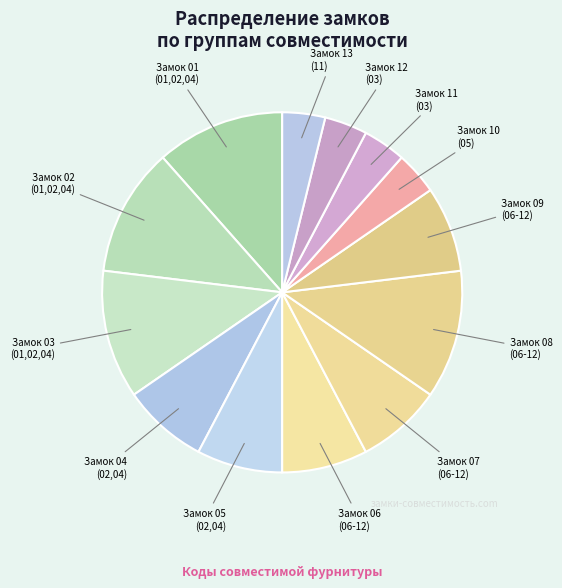

Between Замок 07 (06-12) and Замок 11 (03), which is larger?

Замок 07 (06-12)